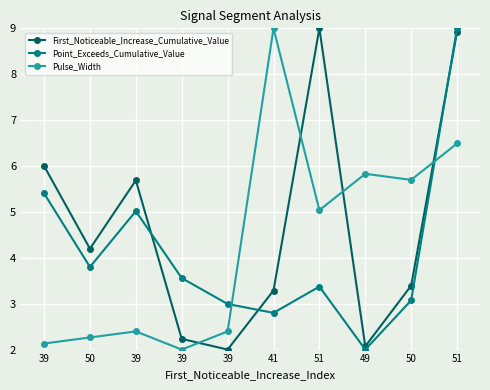

Reading left to right, what are all the values shown in this chart?

First_Noticeable_Increase_Cumulative_Value: 39=6.0	50=4.2	39=5.7	39=2.2	39=2.0	41=3.3	51=9.0	49=2.1	50=3.4	51=8.9
Point_Exceeds_Cumulative_Value: 39=5.4	50=3.8	39=5.0	39=3.6	39=3.0	41=2.8	51=3.4	49=2.0	50=3.1	51=9.0
Pulse_Width: 39=2.1	50=2.3	39=2.4	39=2.0	39=2.4	41=9.0	51=5.0	49=5.8	50=5.7	51=6.5